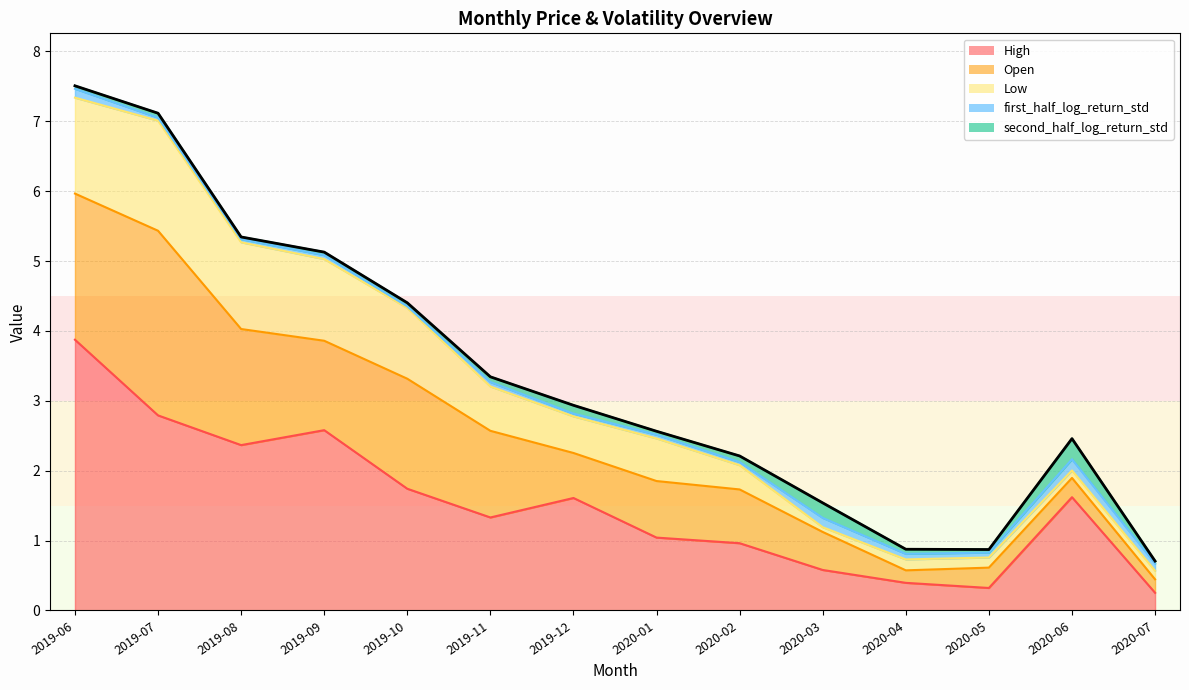

What is the label of the 3rd point from the right?

2020-05